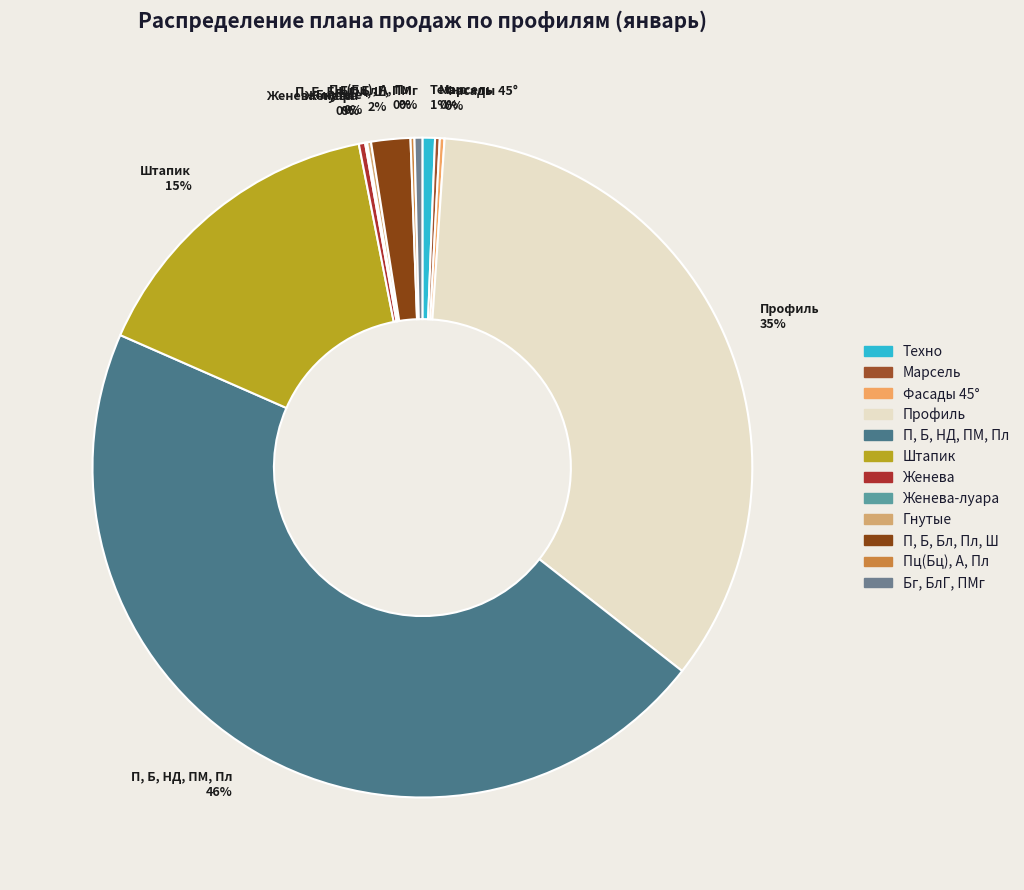

Which slice is the largest?

П, Б, НД, ПМ, Пл